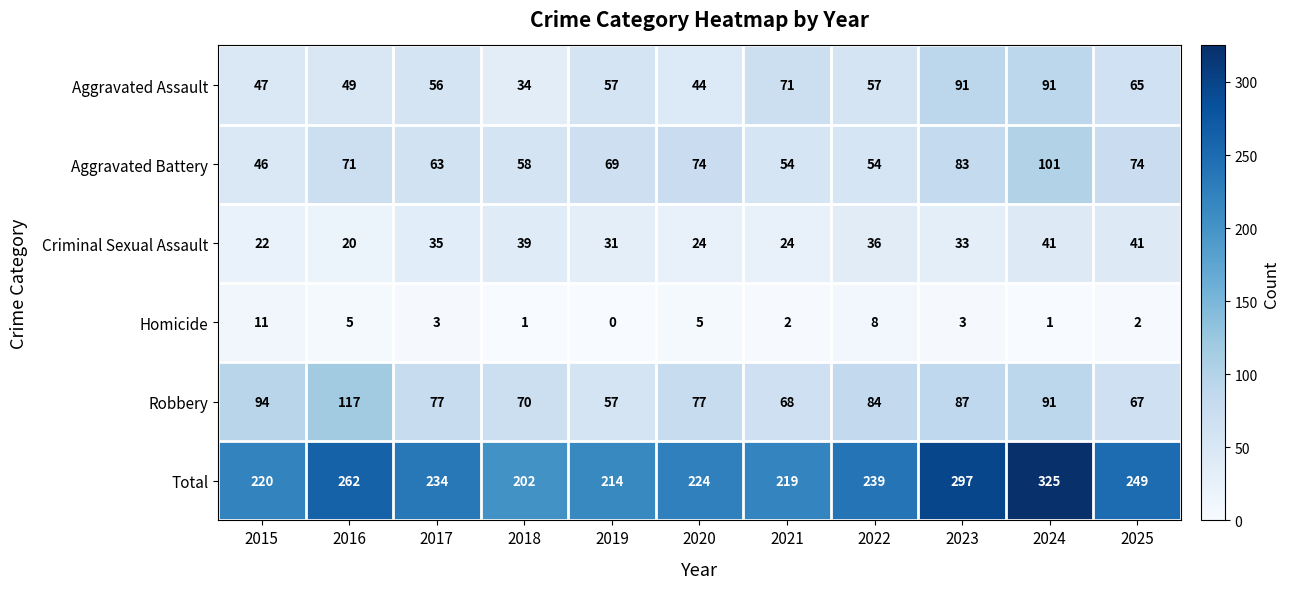

How many data points does each series have?

11